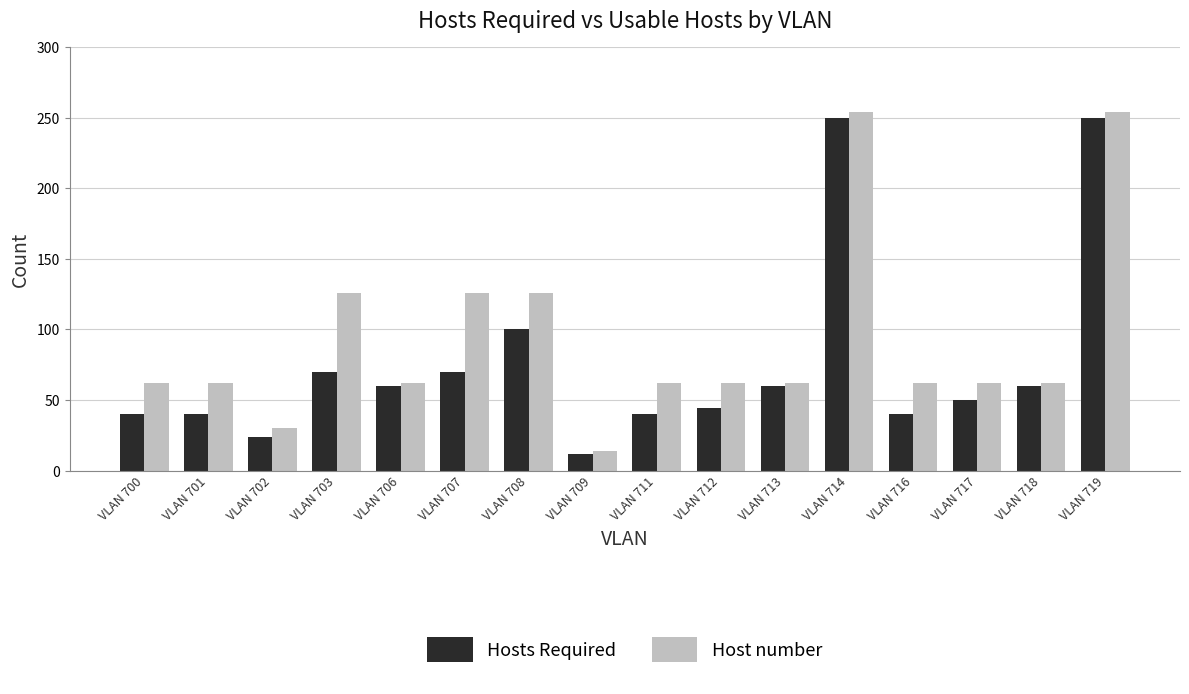

Reading right to left, transcribe all the data shown in this chart.

Hosts Required: VLAN 719=250	VLAN 718=60	VLAN 717=50	VLAN 716=40	VLAN 714=250	VLAN 713=60	VLAN 712=44	VLAN 711=40	VLAN 709=12	VLAN 708=100	VLAN 707=70	VLAN 706=60	VLAN 703=70	VLAN 702=24	VLAN 701=40	VLAN 700=40
Host number: VLAN 719=254	VLAN 718=62	VLAN 717=62	VLAN 716=62	VLAN 714=254	VLAN 713=62	VLAN 712=62	VLAN 711=62	VLAN 709=14	VLAN 708=126	VLAN 707=126	VLAN 706=62	VLAN 703=126	VLAN 702=30	VLAN 701=62	VLAN 700=62